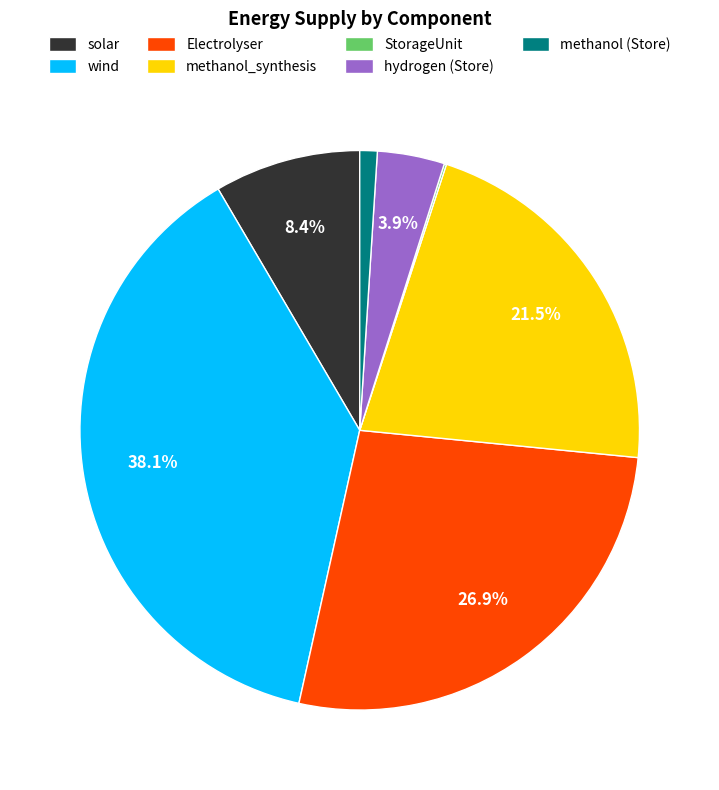

Between hydrogen (Store) and methanol_synthesis, which is larger?

methanol_synthesis